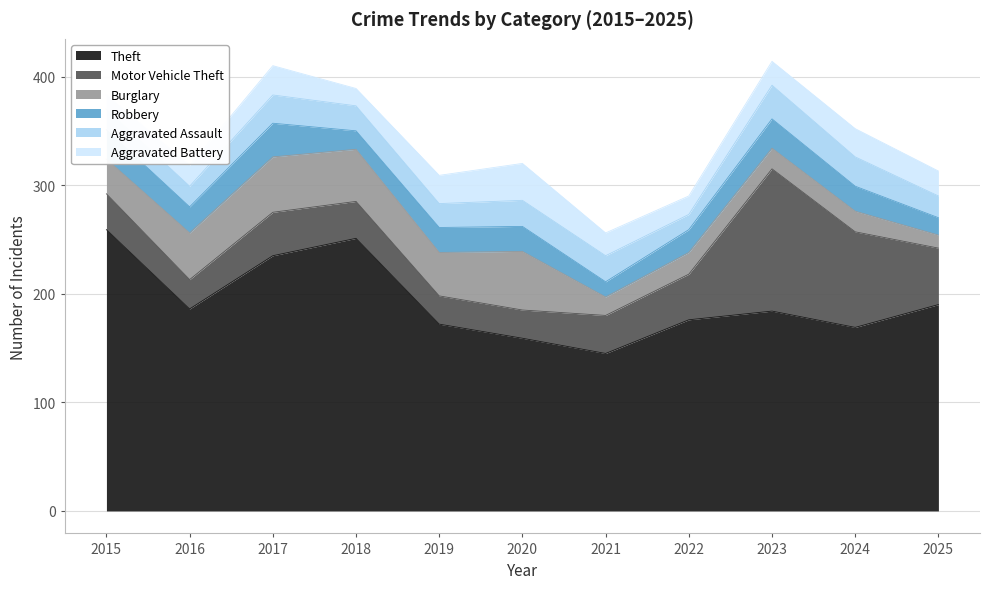

True or false: Aggravated Assault and Burglary cross at least once.

True